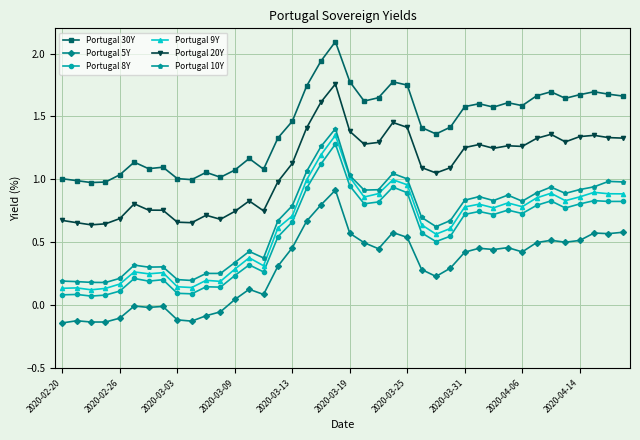

What is the greatest value displayed?

2.1